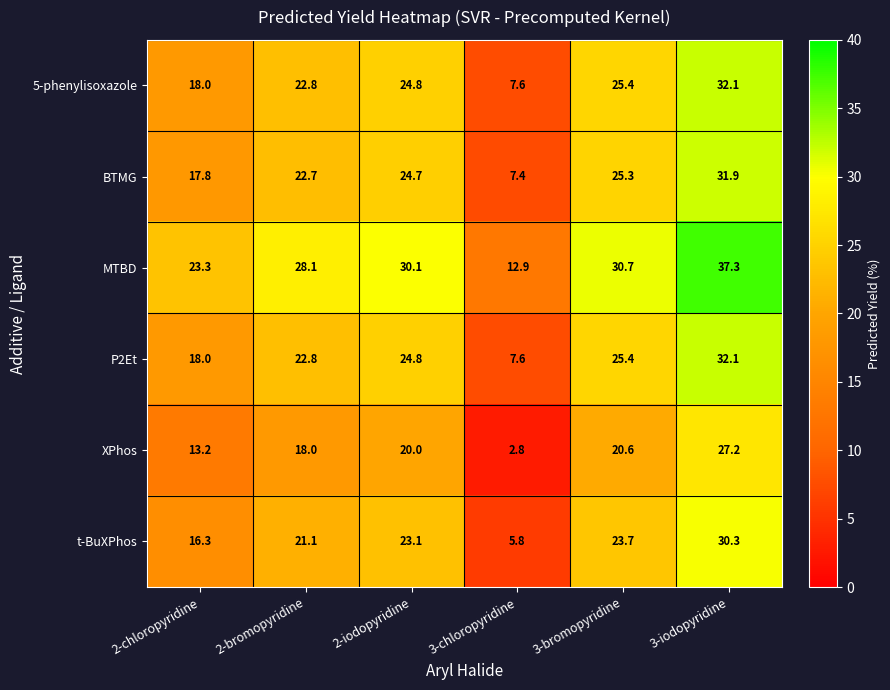

How many values in the MTBD series are below 30?

3